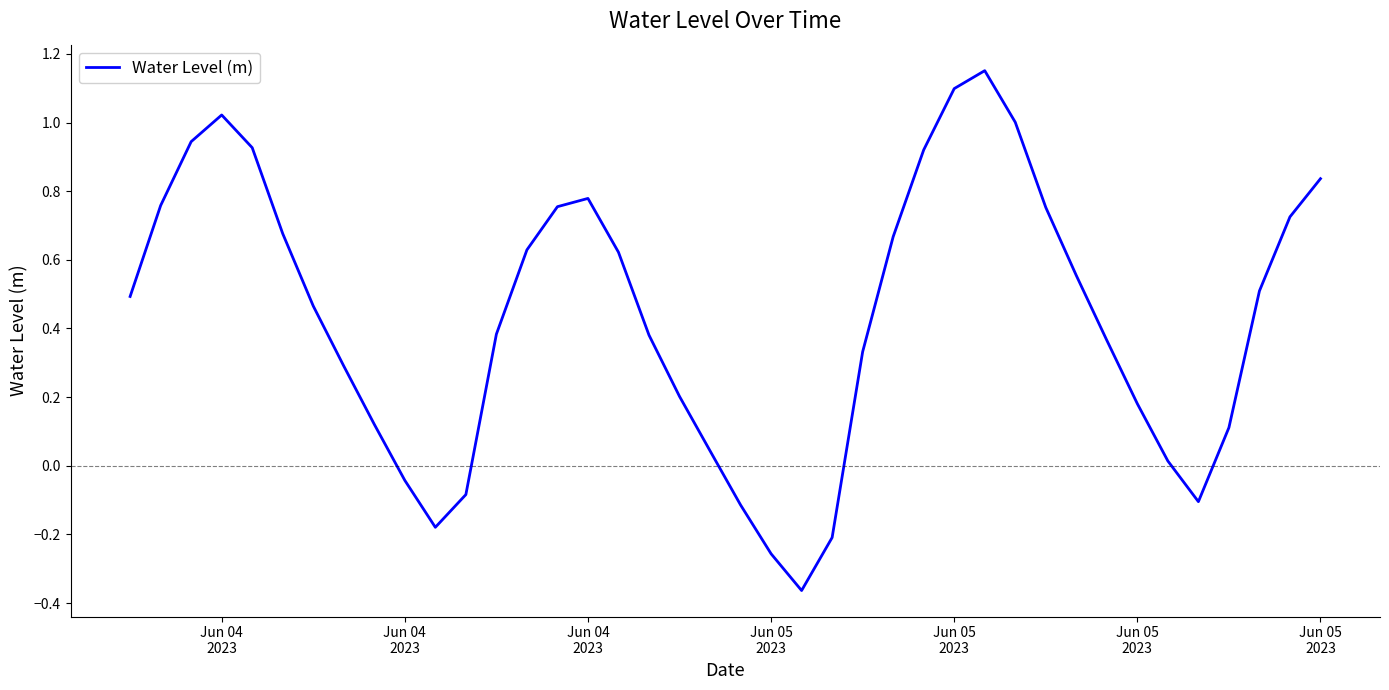

Does the chart have visible grid lines?

No